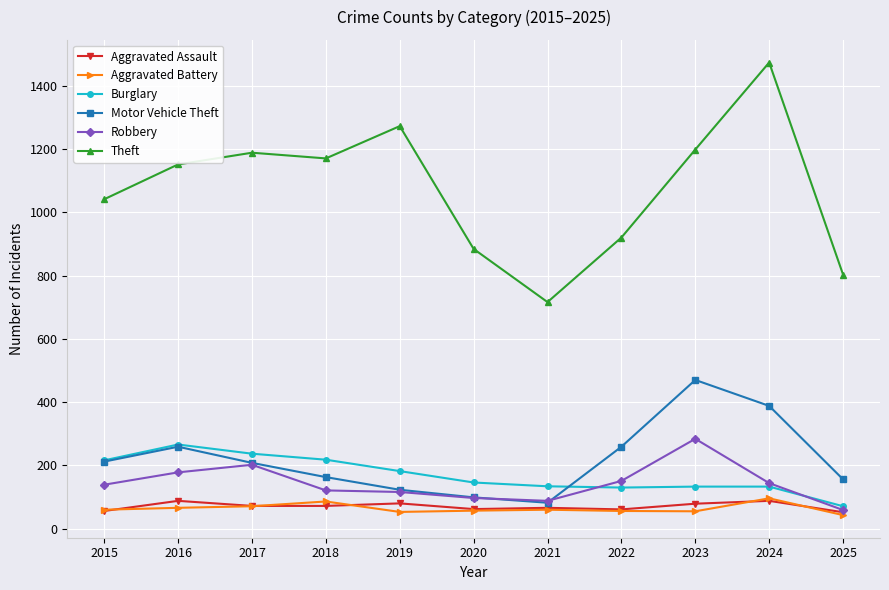

Is it true that Robbery equals 88 at 2021?

True